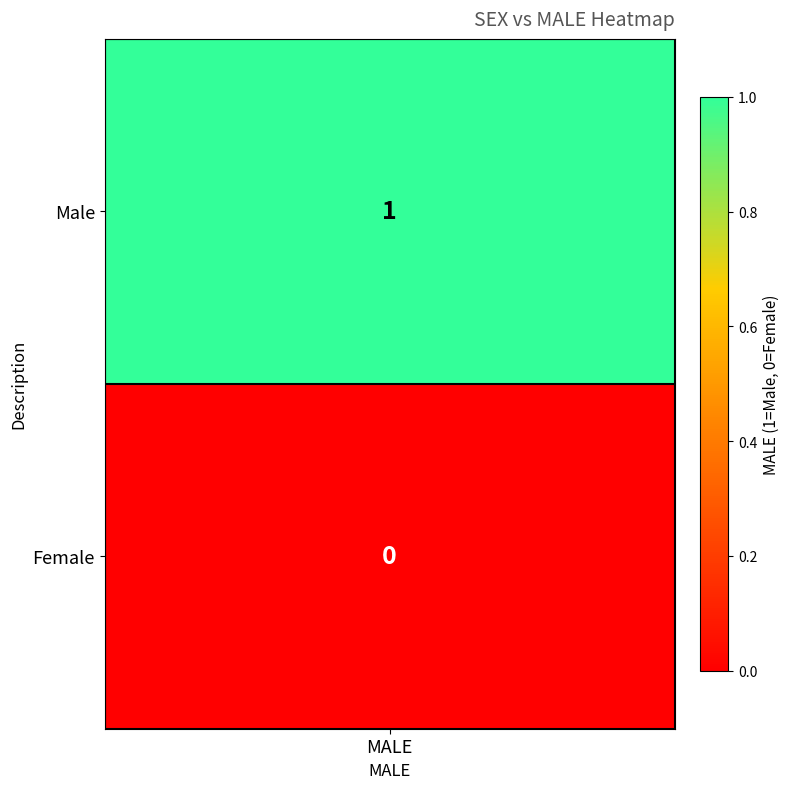

Between Female and Male, which is larger?

Male